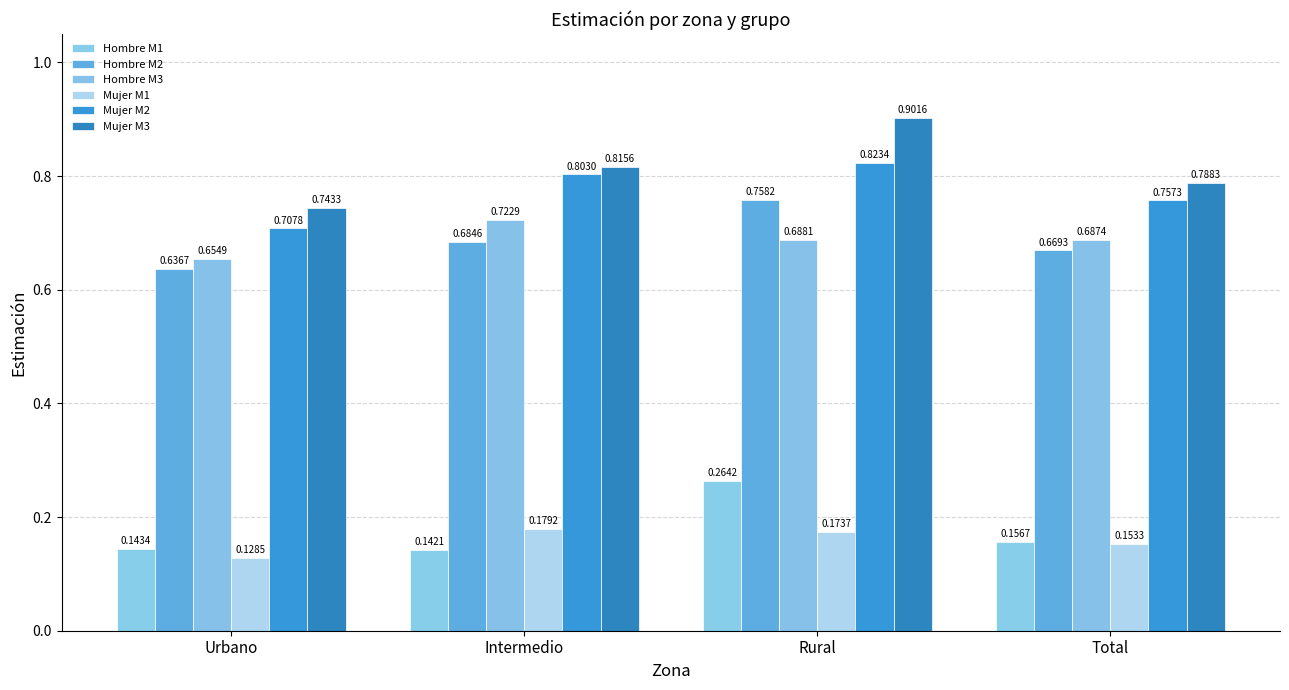

The Mujer M2 series shows 1.1 at Rural. True or false?

False